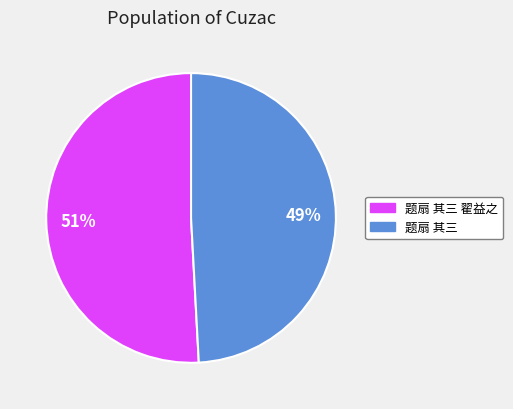

What percentage is the 题扇 其三 翟益之 slice, to the nearest percent?

51%